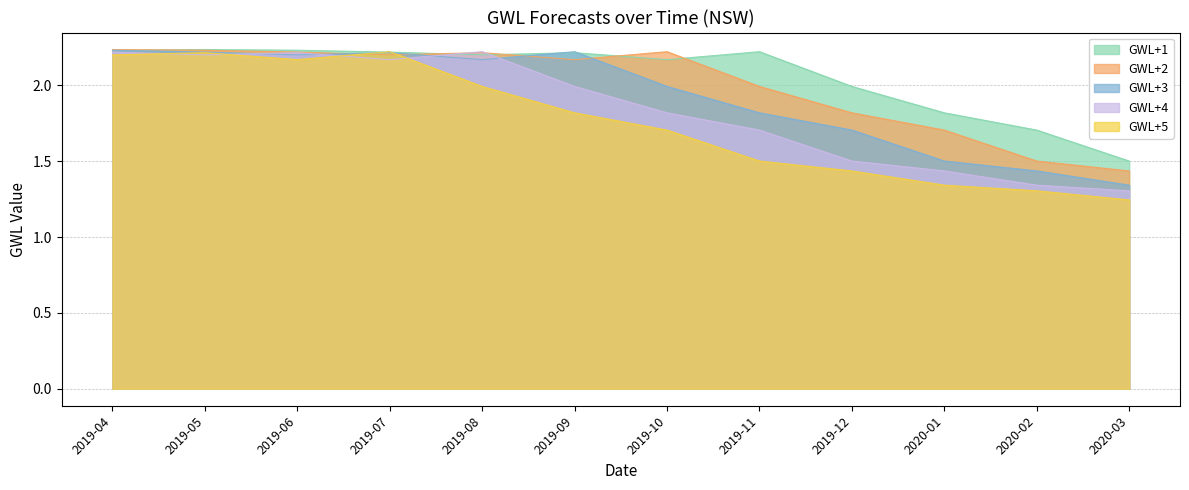

What is the approximate value of GWL+4 at 2019-05?

2.2